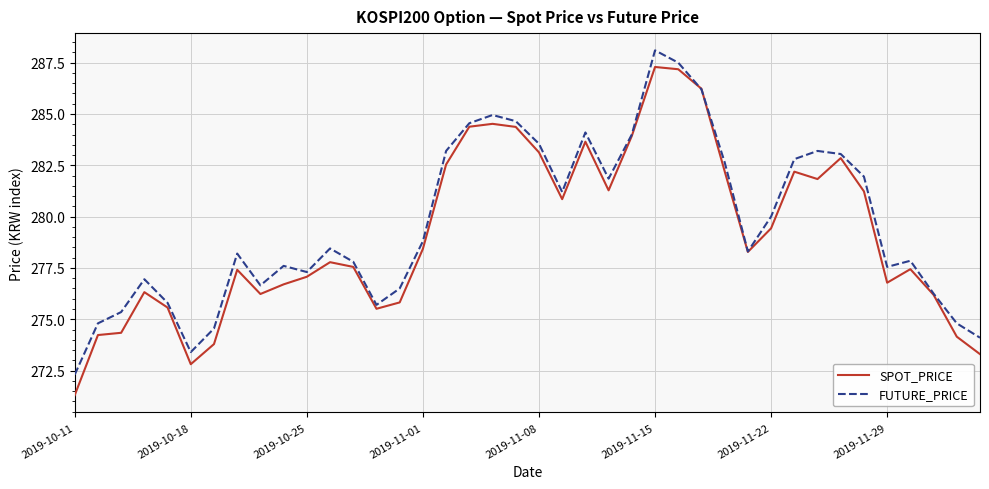

Count the number of data series in this chart.

2